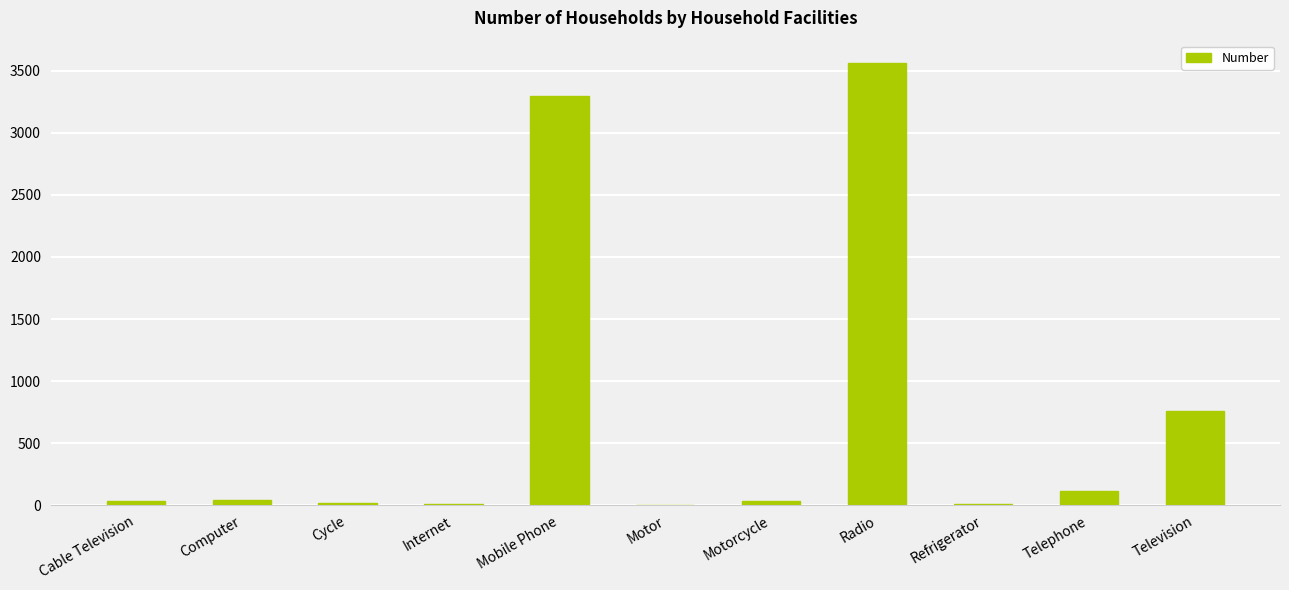

Are the bars horizontal?

No